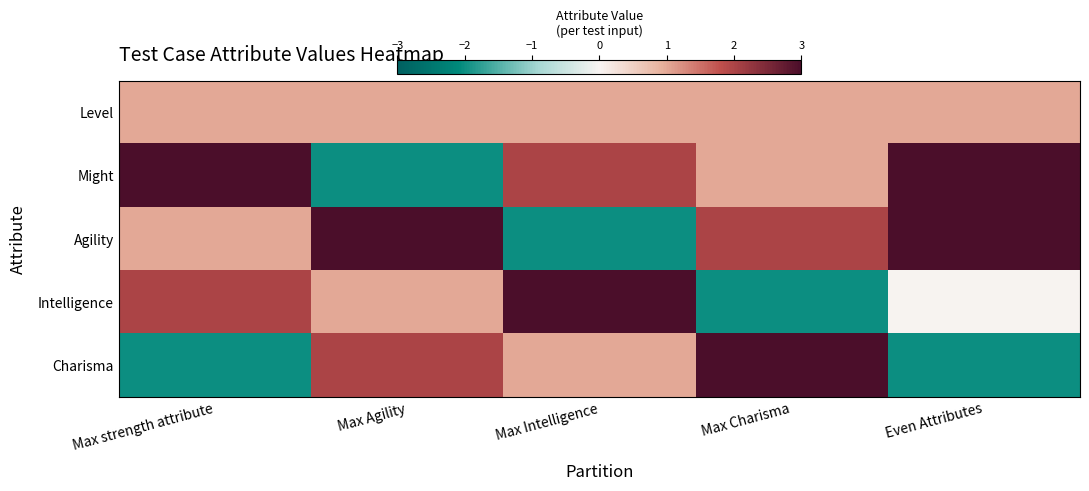

Which series has the widest spread of values?

Might